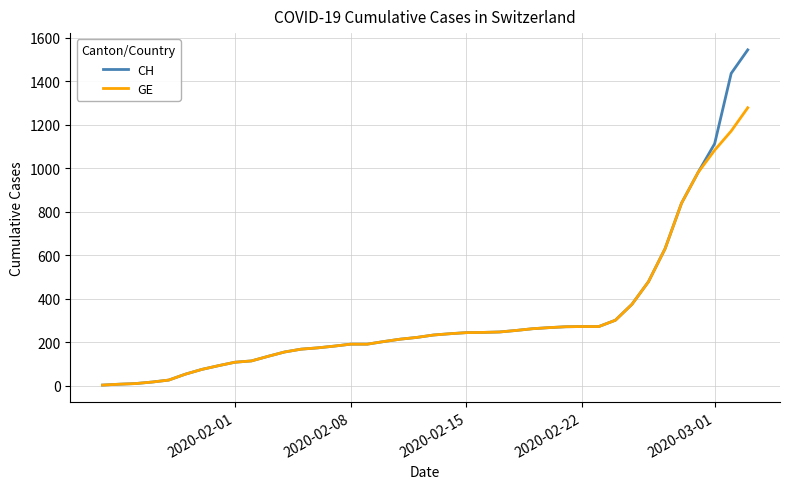

Rank the series by their maximum value, from lowest to highest.

GE, CH